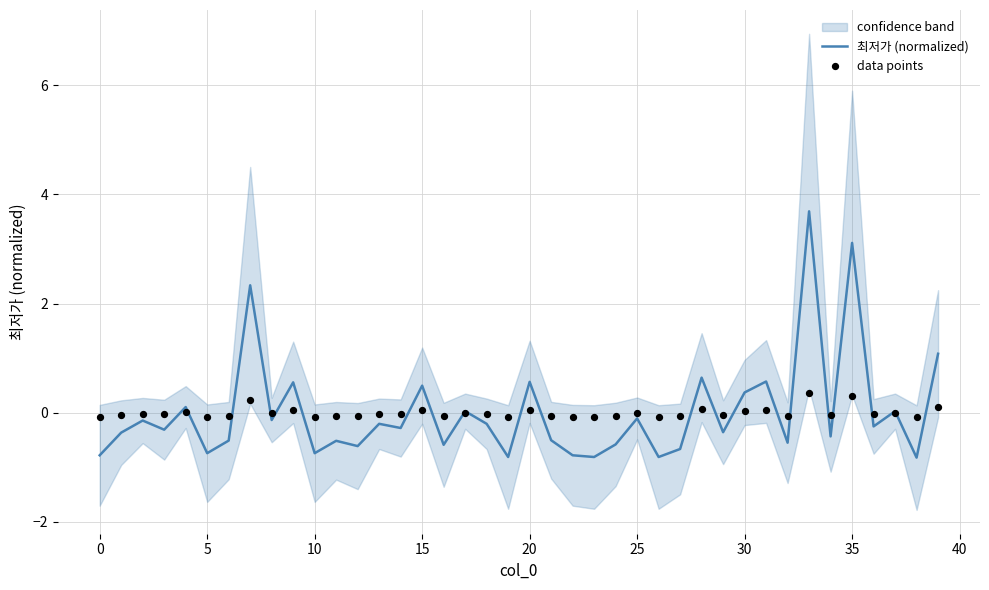

Which series reaches the maximum Y coordinate?

최저가 (normalized)